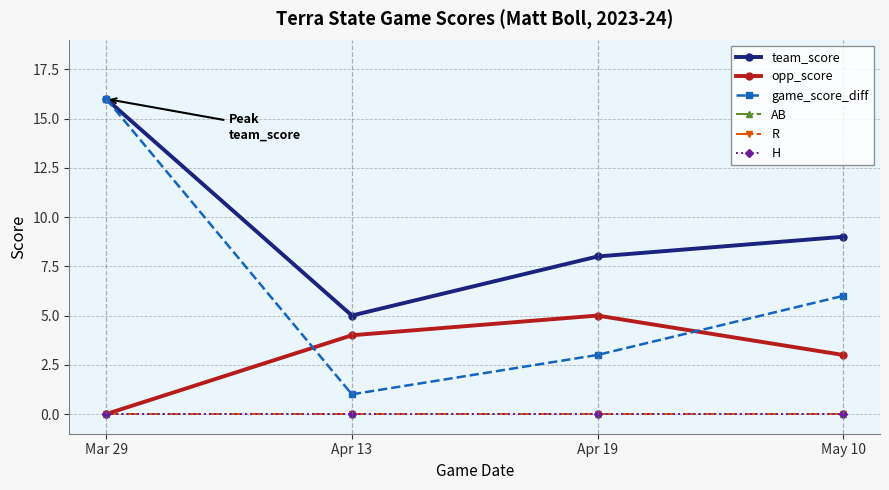

What is the greatest value displayed?

16